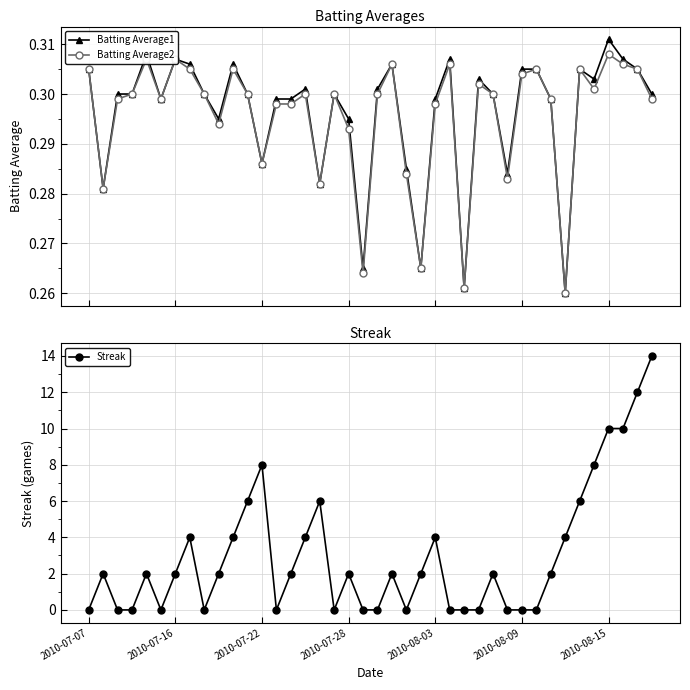

Is this an area chart (filled region under the line)?

No